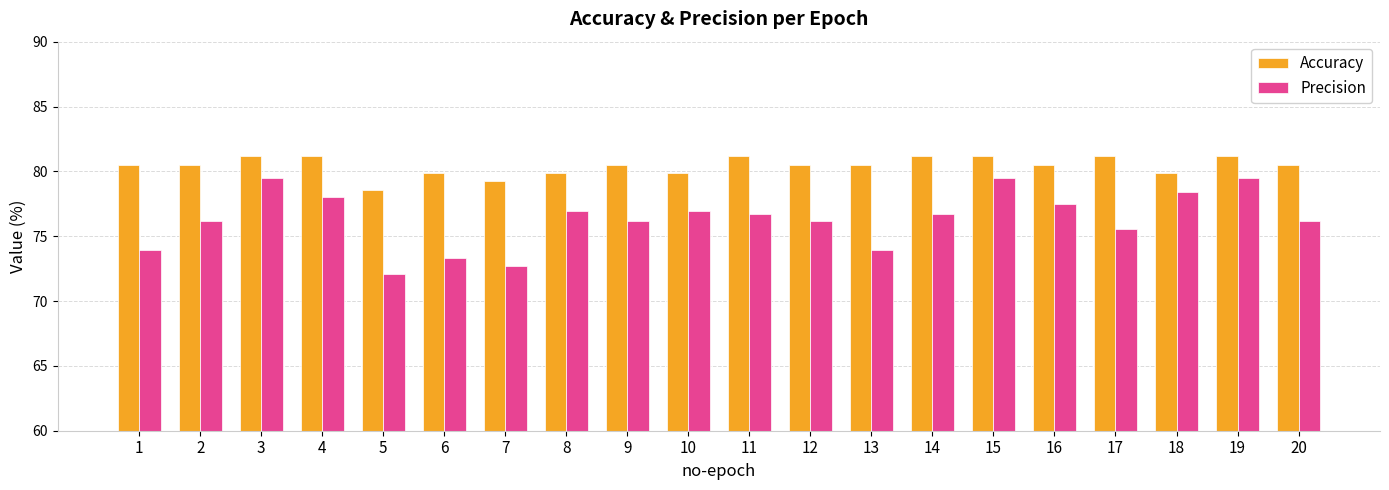

Is the value of Precision at 18 greater than the value of Accuracy at 6?

No